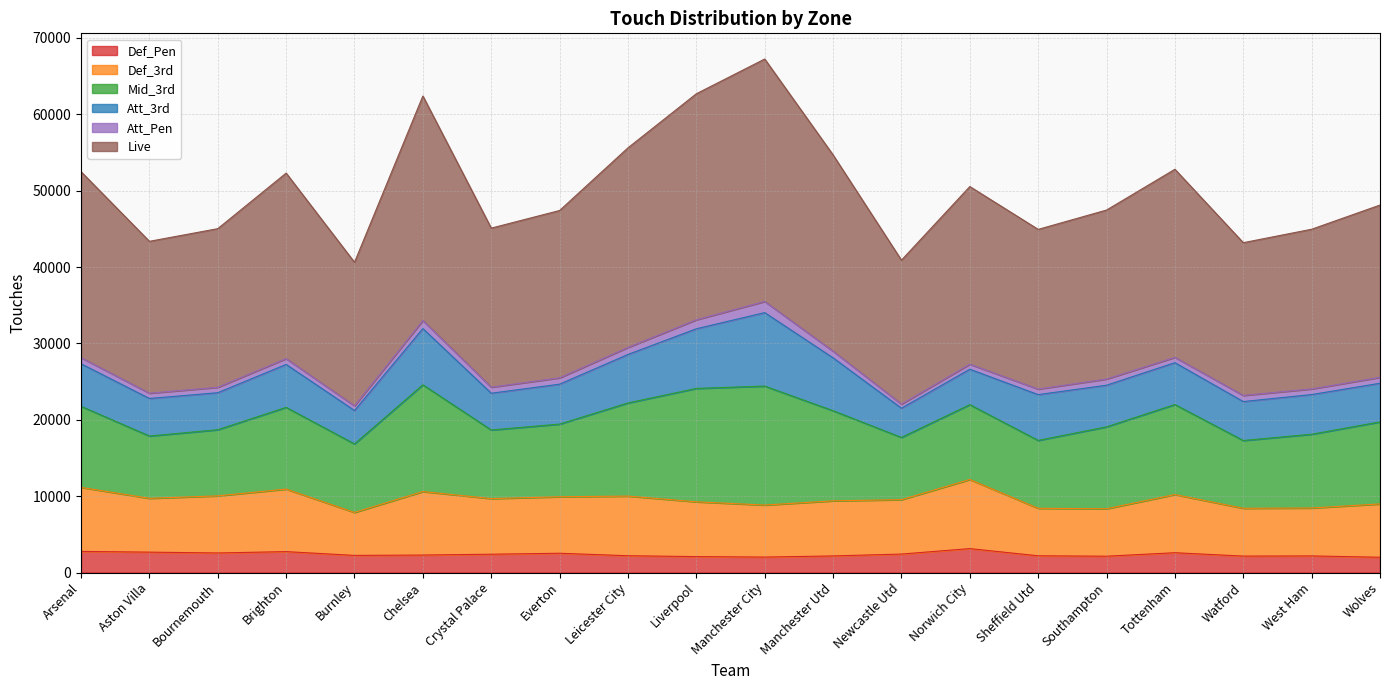

The value of Def_3rd at Brighton is 19657. True or false?

False